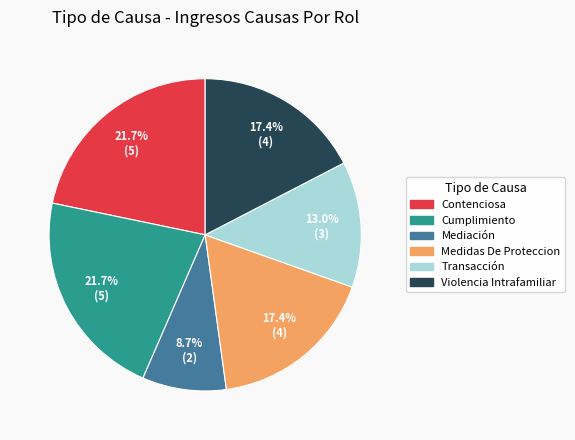

Between Medidas De Proteccion and Contenciosa, which is larger?

Contenciosa